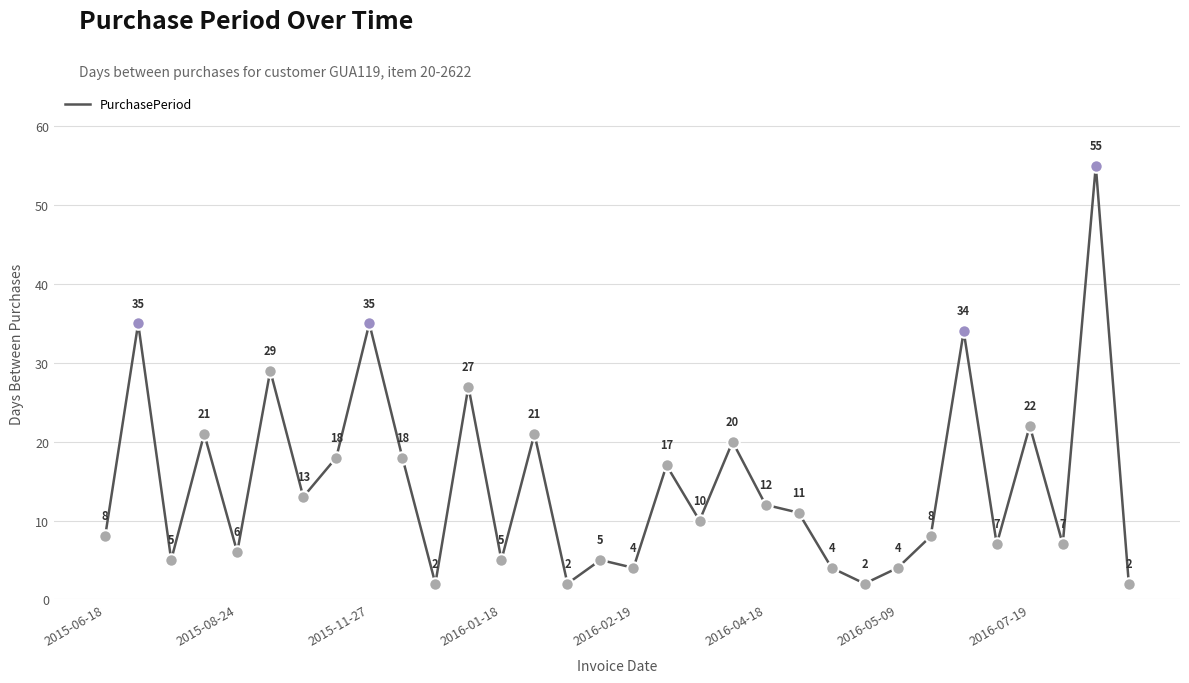

What is the greatest value displayed?

55